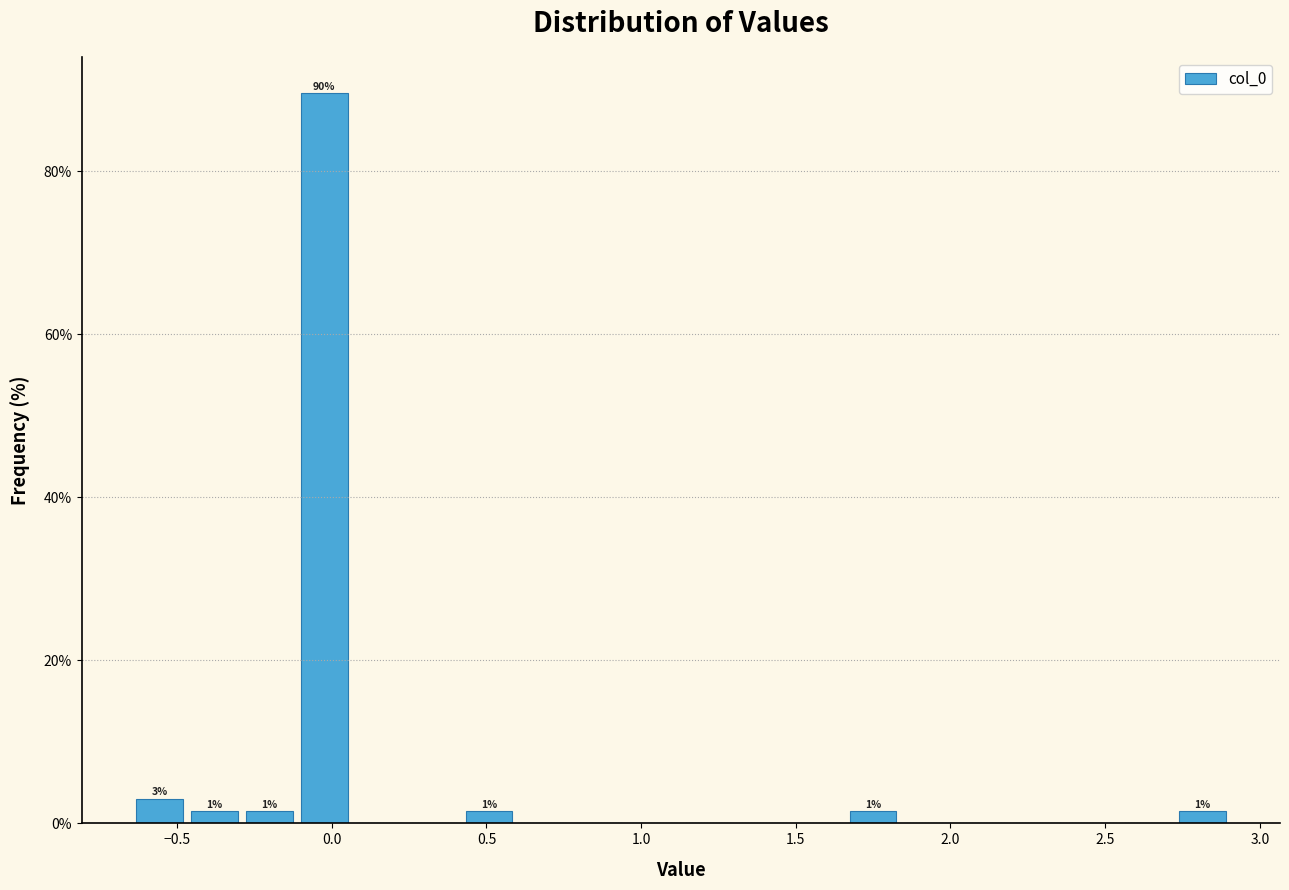

Read against the x-axis, roughly where is the centre of the tallest bar?

0.00